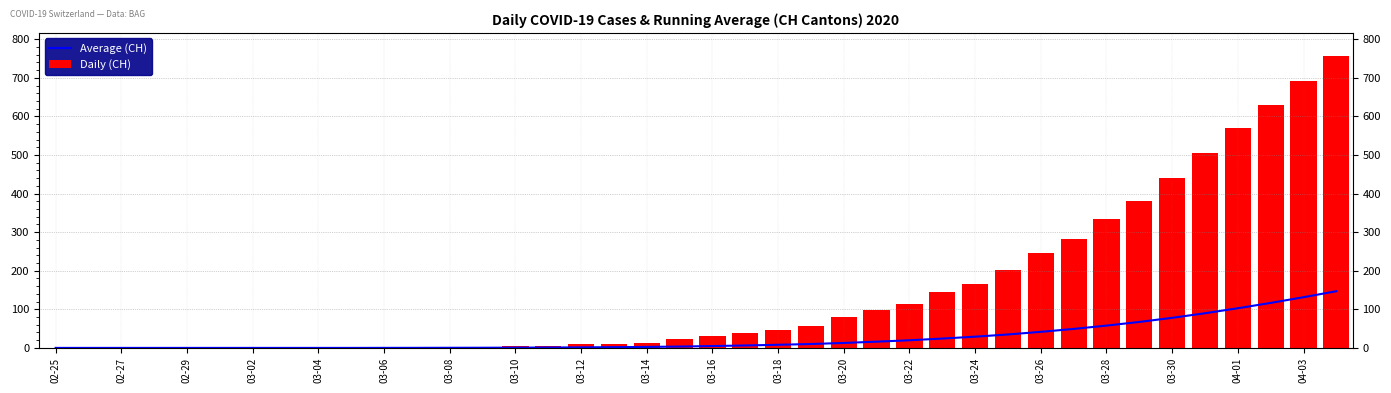

What is the maximum value for Average (CH)?

147.0